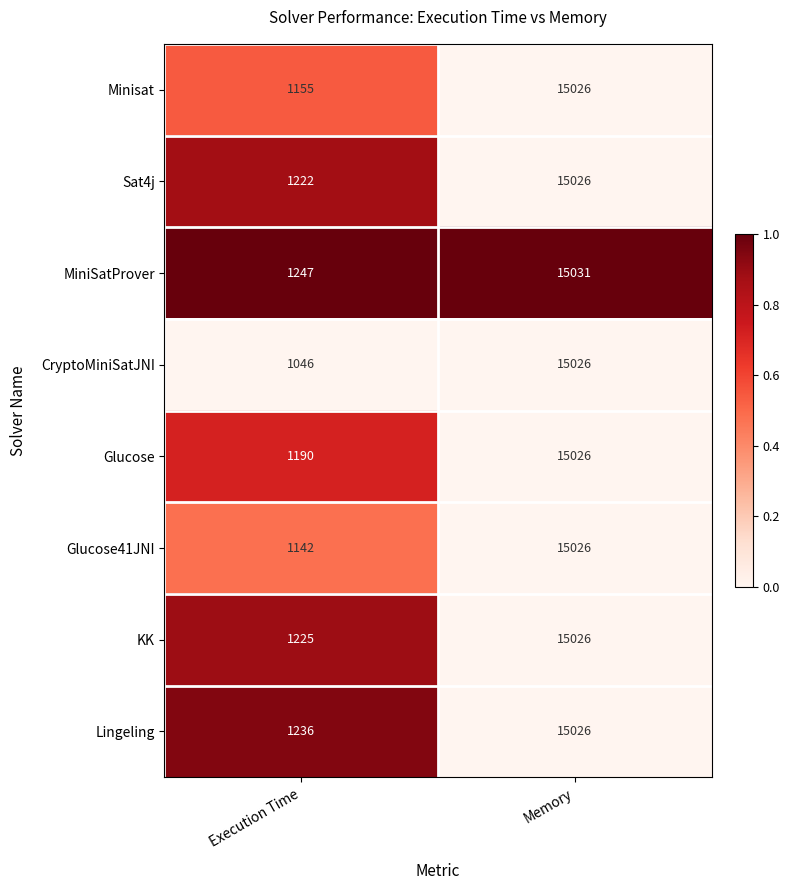

What is the total value across all series at Execution Time?

9463